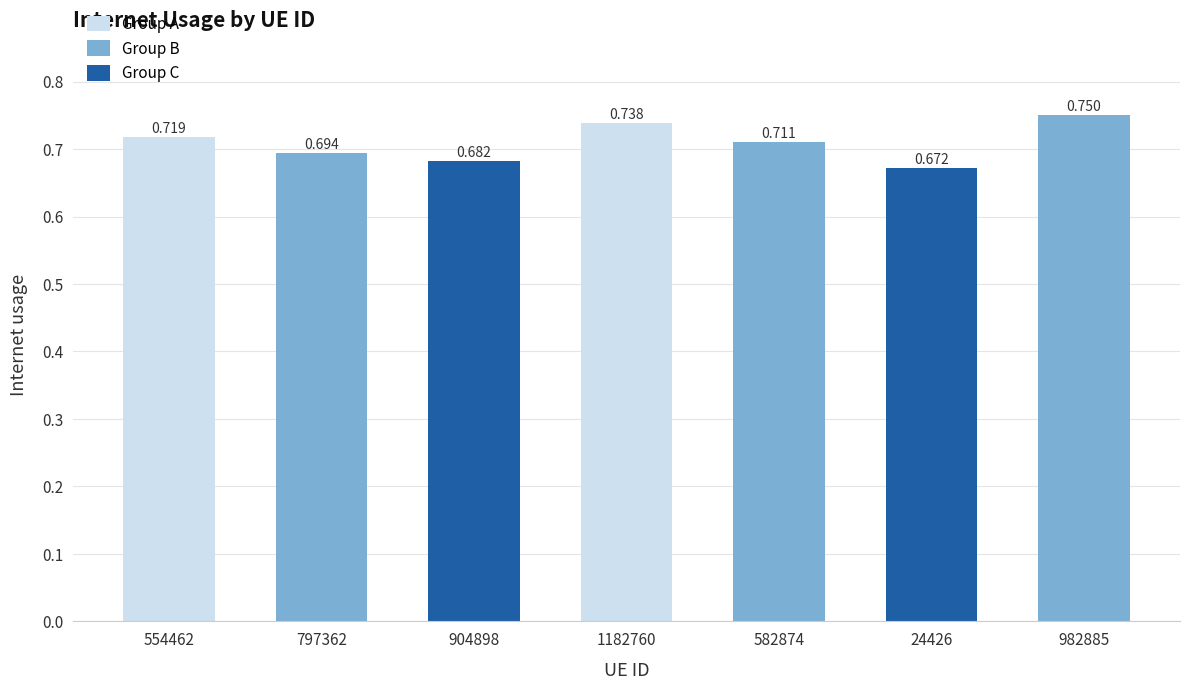

At which category does the chart reach its peak across all series?

982885